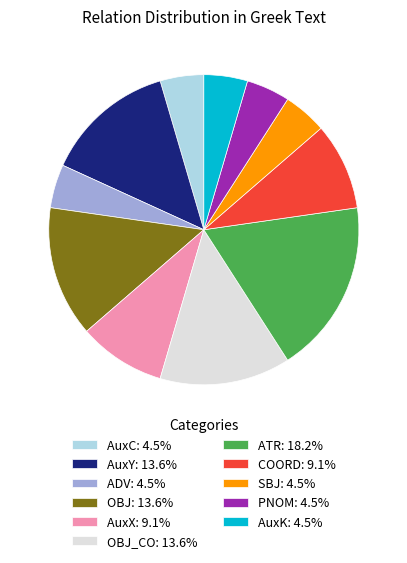

Is there a majority slice in this chart?

No